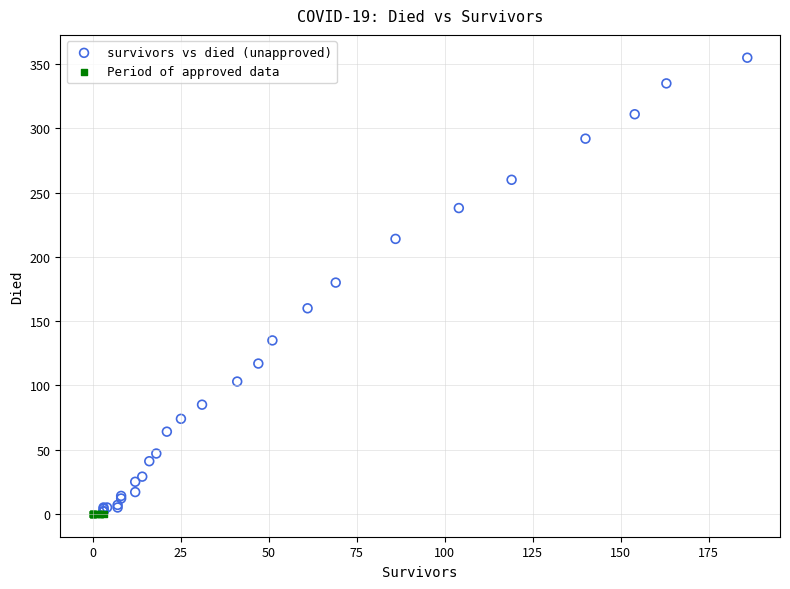

What are all the series names shown in the legend?

survivors vs died (unapproved), Period of approved data